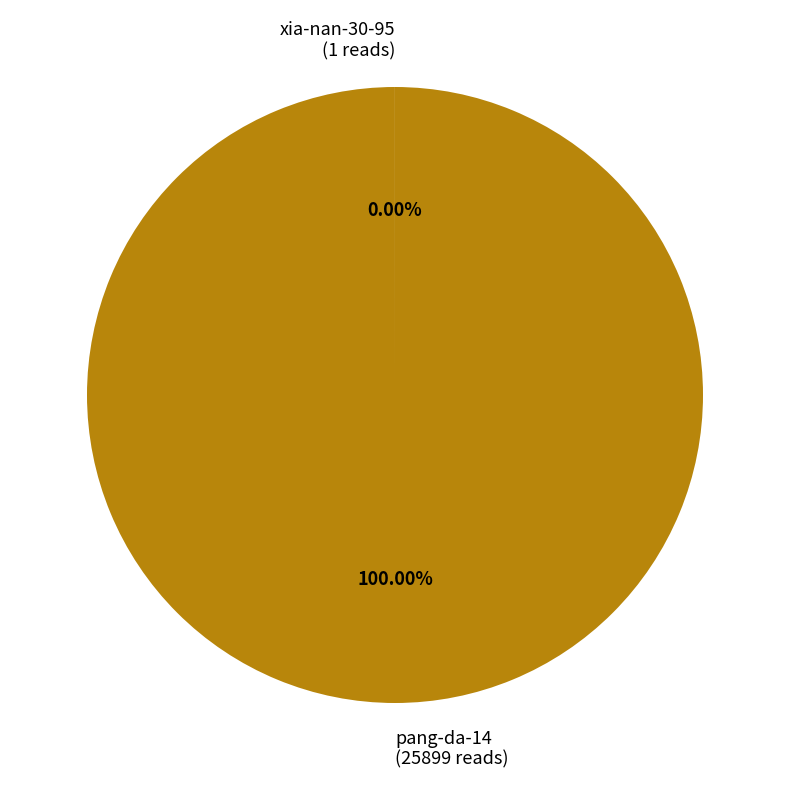

Is pang-da-14 (25899 reads) the majority of the pie?

Yes